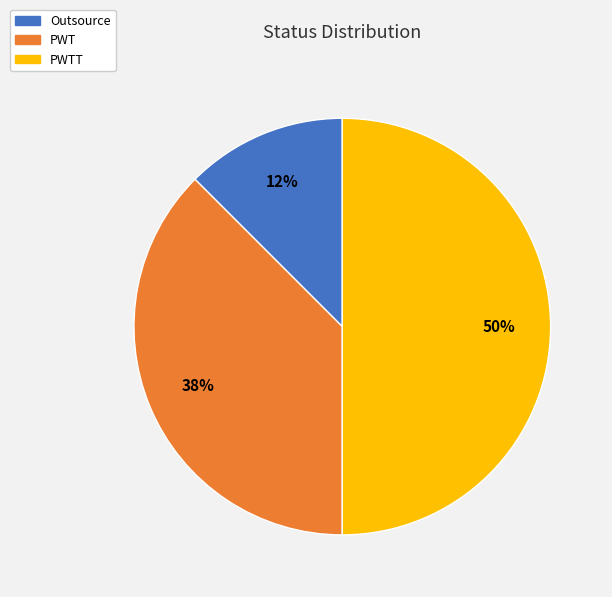

To the nearest percent, what is the average slice percentage?

33%